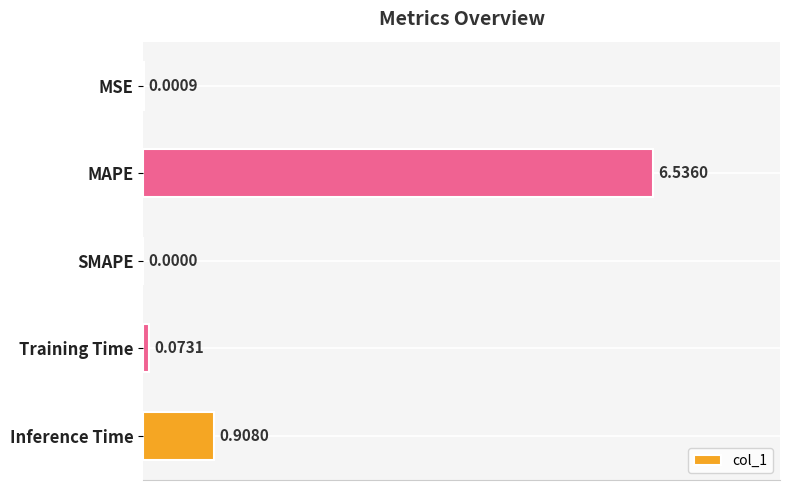

Where is the data nearest to the value 3?

Inference Time